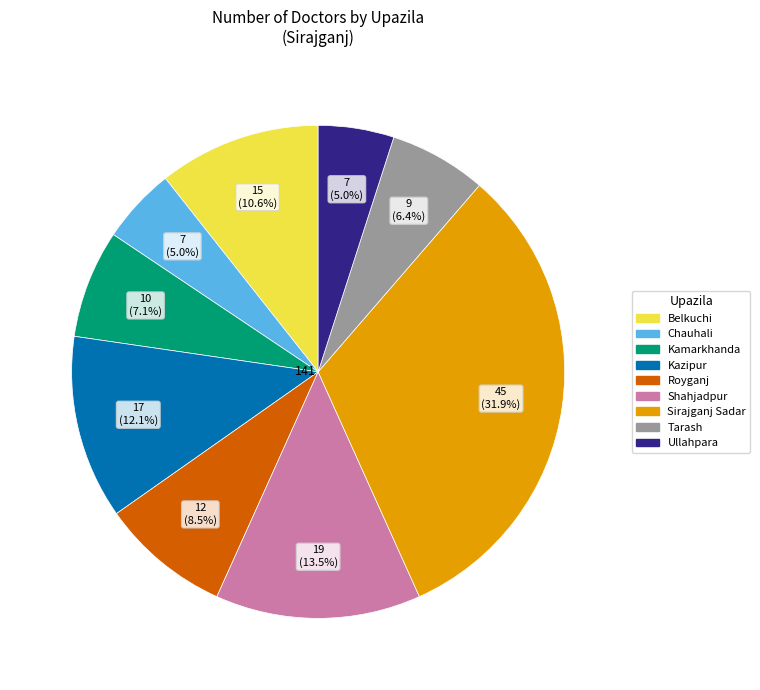

To the nearest percent, what is the average slice percentage?

11%